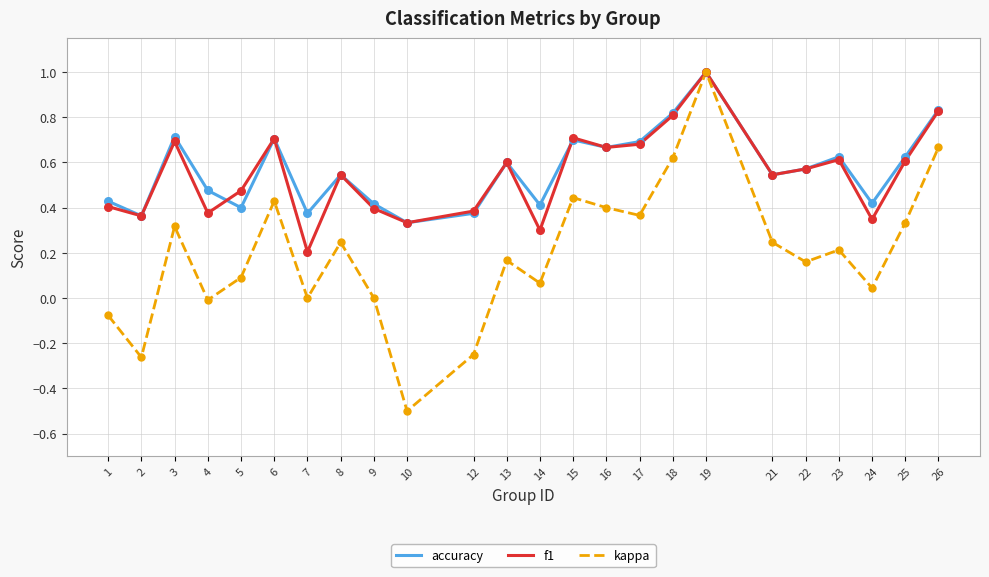

Which series has the widest spread of values?

kappa